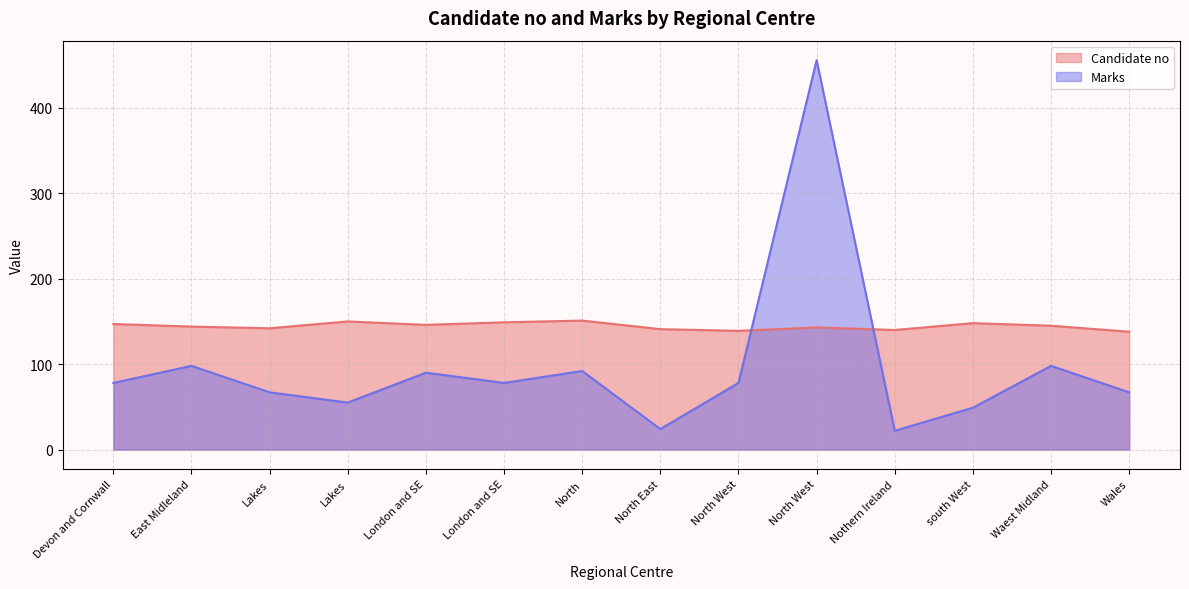

Which series has the largest range (max minus min)?

Marks